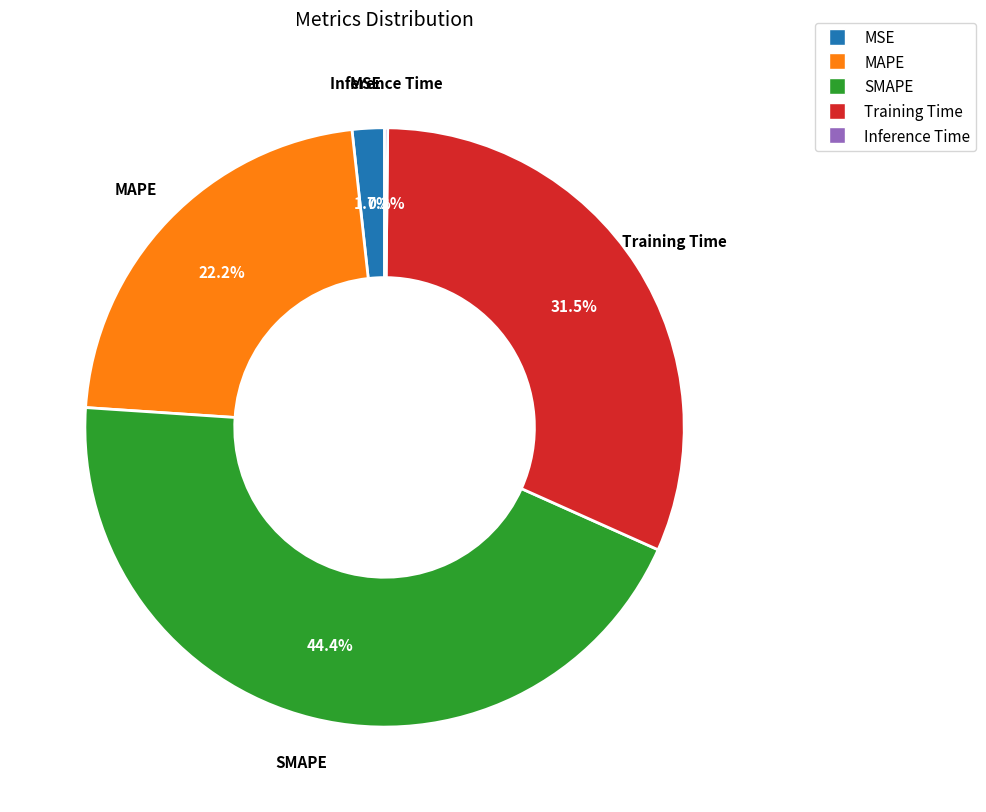

Which category has the biggest portion of the pie?

SMAPE